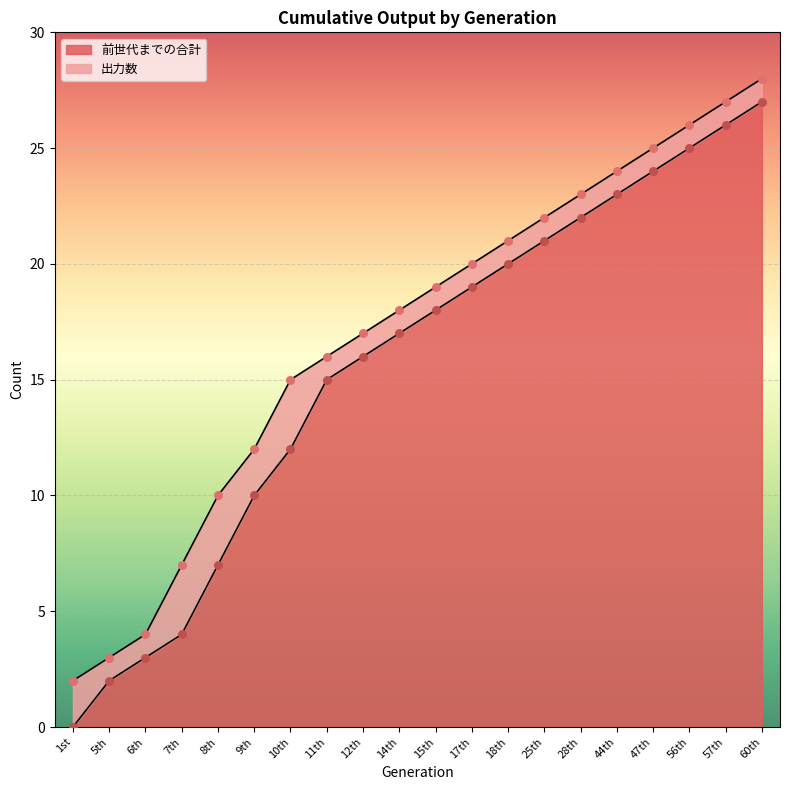

What is the change in value from 5th to 6th?

+1